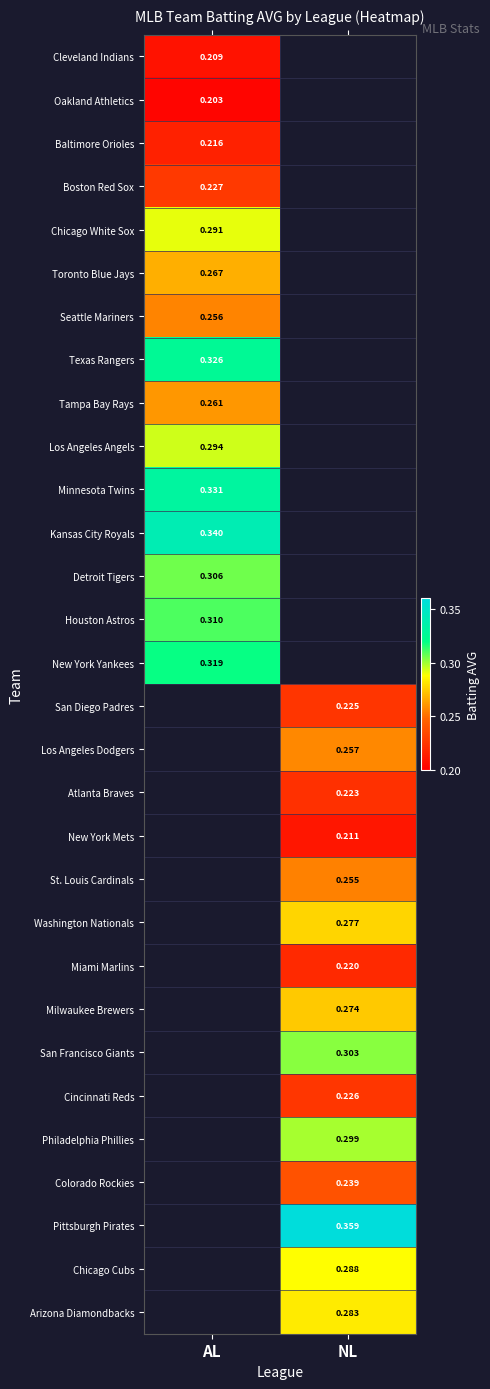

Is the value of Miami Marlins at AL greater than the value of New York Yankees at NL?

No